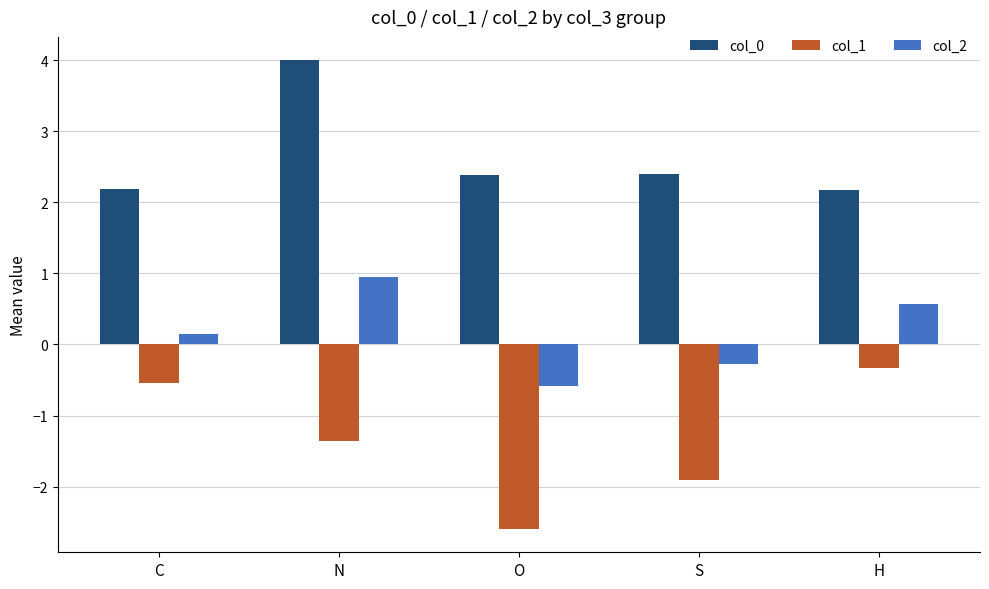

Count the number of categories in the chart.

5